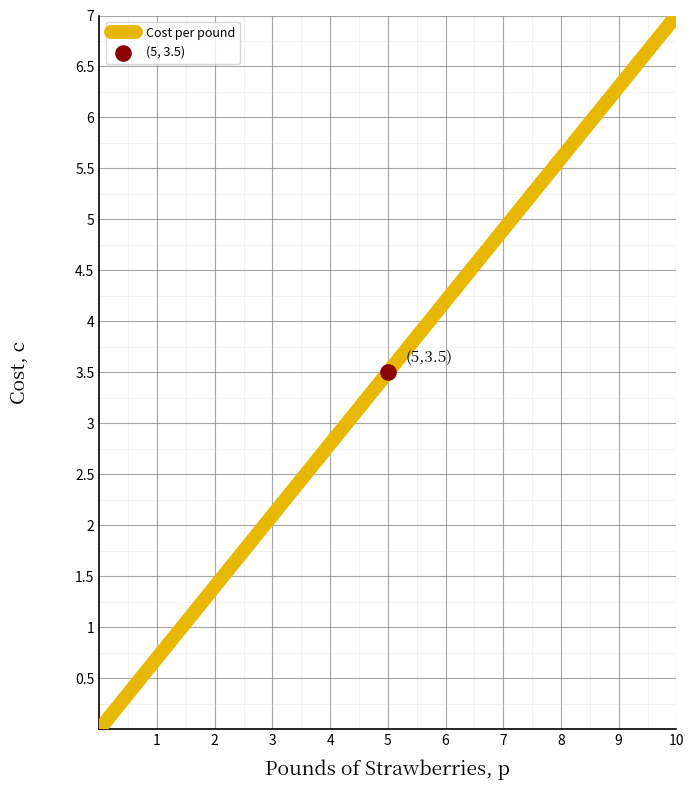

What is the greatest value displayed?

7.0